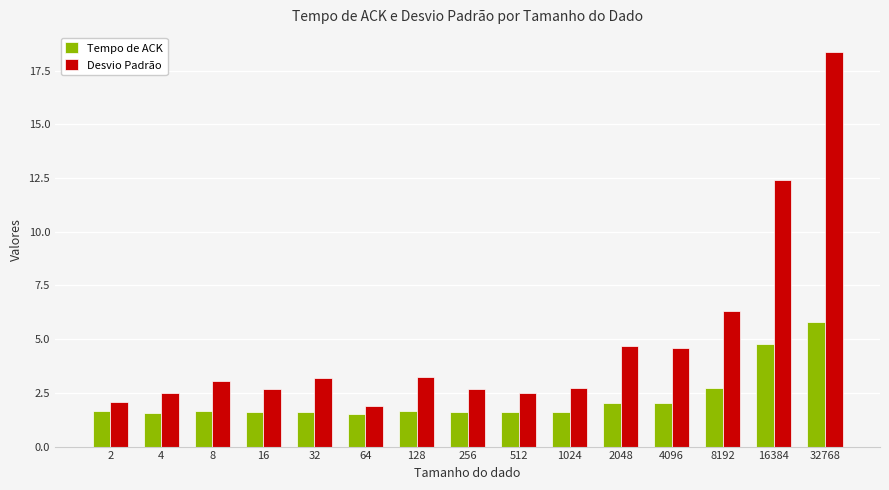

What is the sum of the Tempo de ACK values at 16384 and 64?

6.3